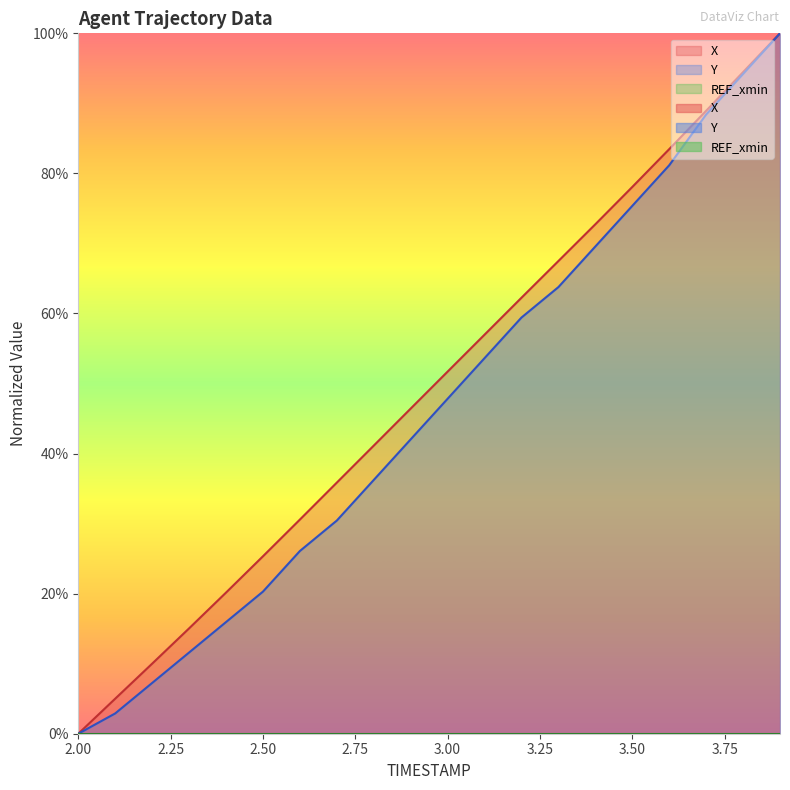

What is the label of the 9th point from the right?

3.1